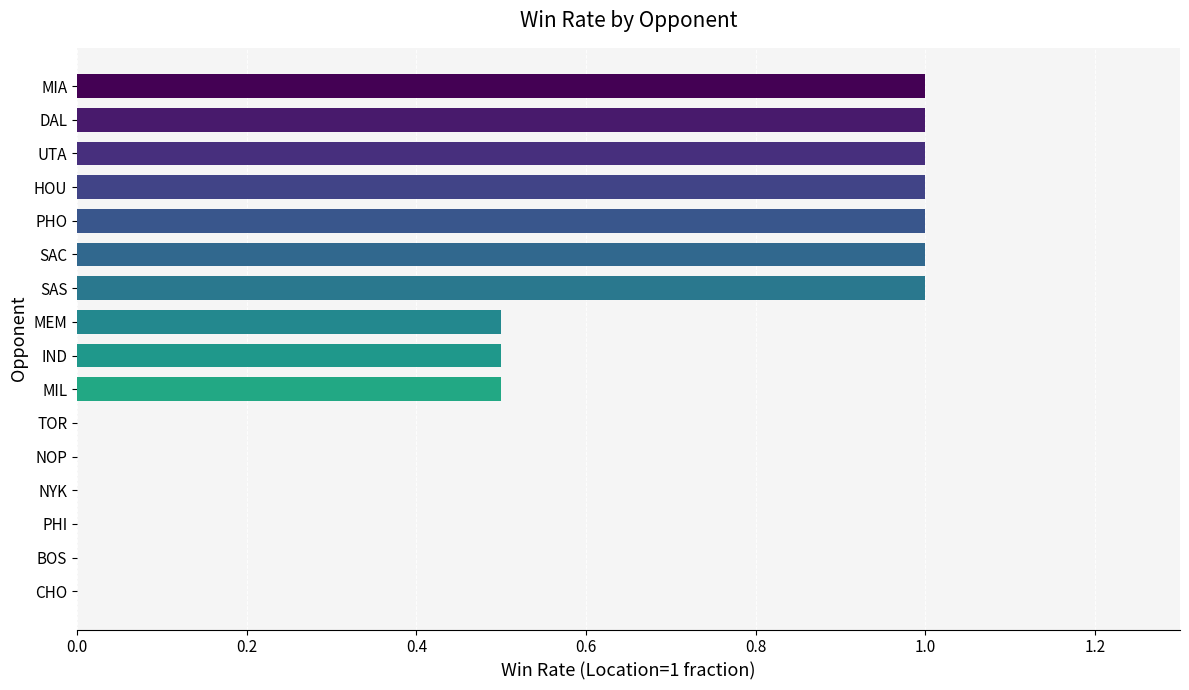

What is the sum of the values at IND and UTA?

1.5